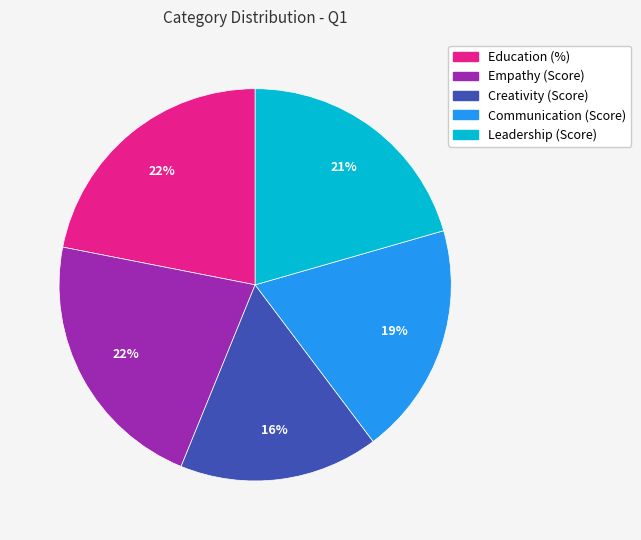

Count the number of slices in the pie.

5